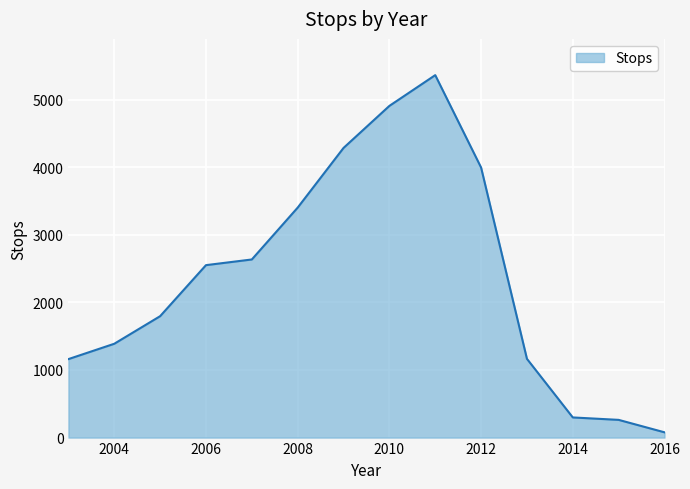

What is the difference between the maximum and minimum values?

5284